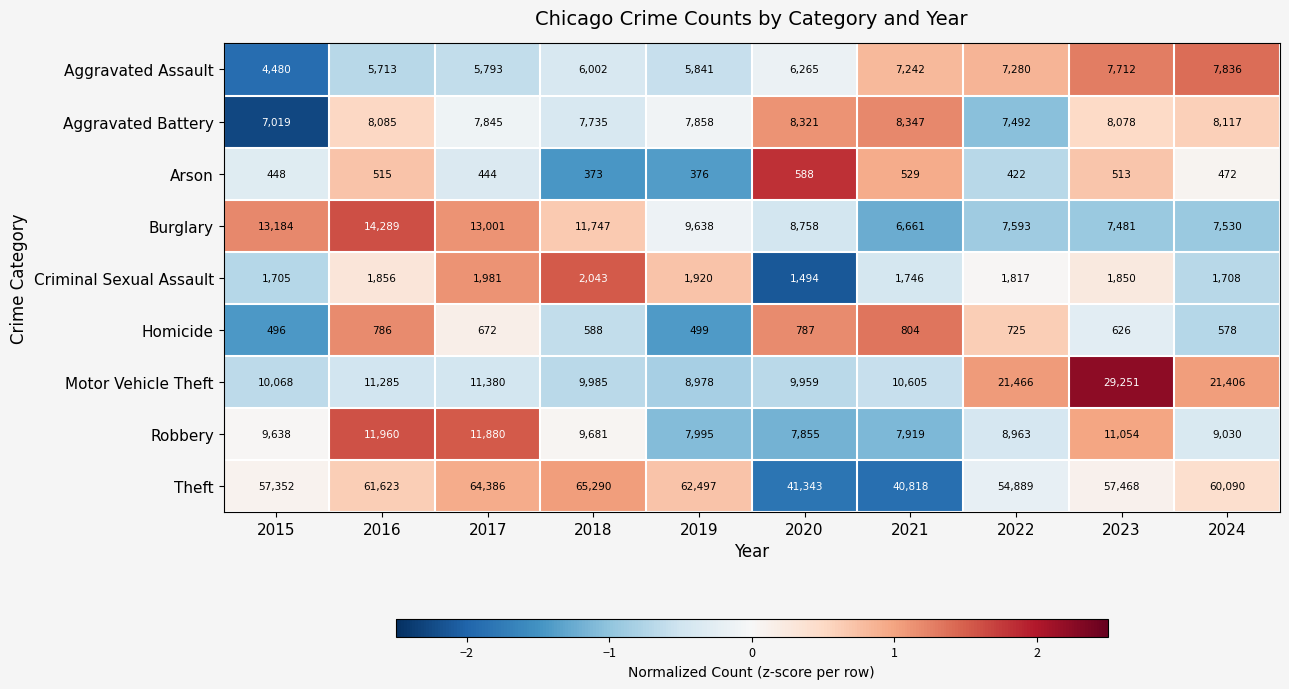

Which series has the largest range (max minus min)?

Theft